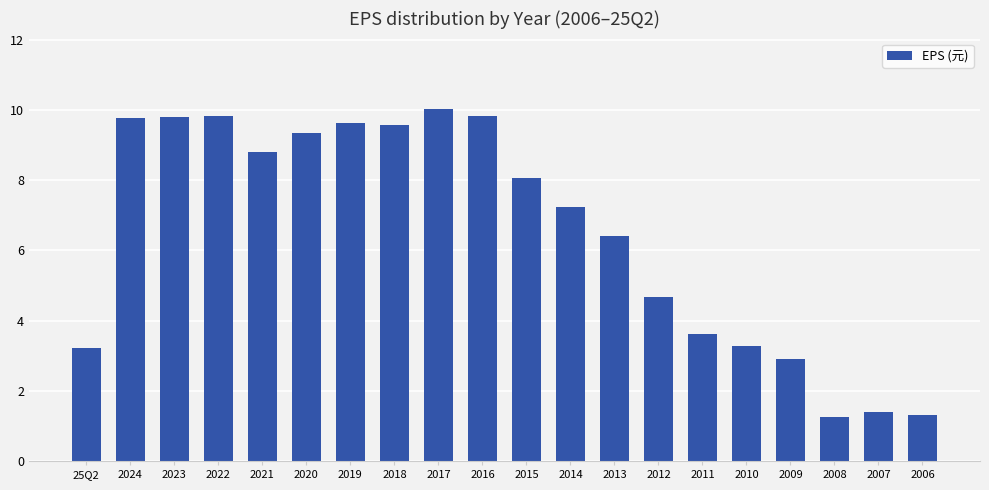

What is the sum of the values at 2016 and 2007?

11.2